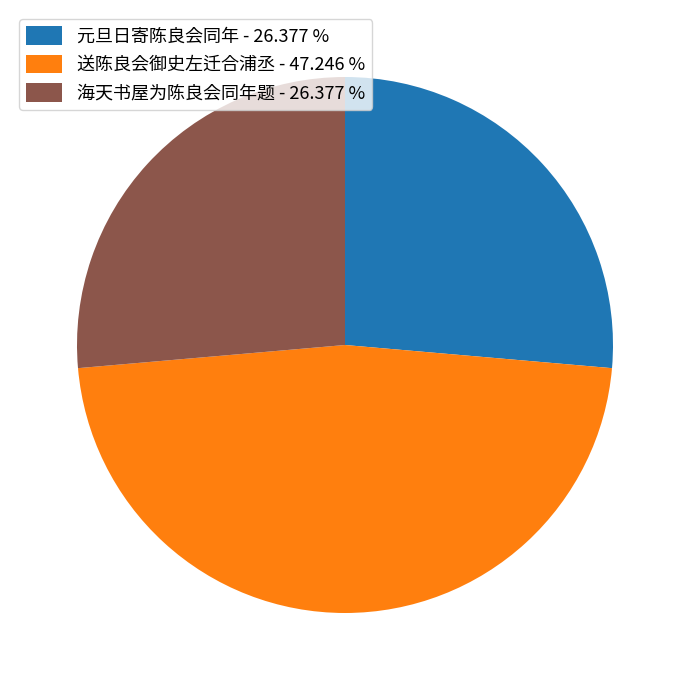

Do 海天书屋为陈良会同年题 - 26.377 % and 送陈良会御史左迁合浦丞 - 47.246 % together represent more than half of the pie?

Yes